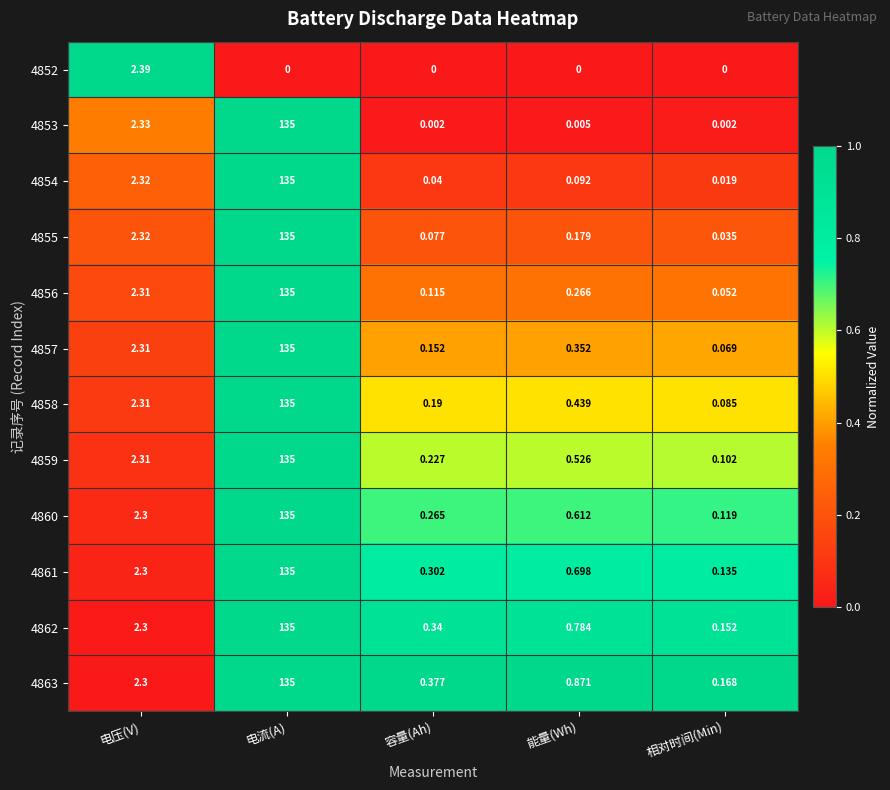

List the labels in order of 4858 value, largest first.

电流(A), 电压(V), 能量(Wh), 容量(Ah), 相对时间(Min)